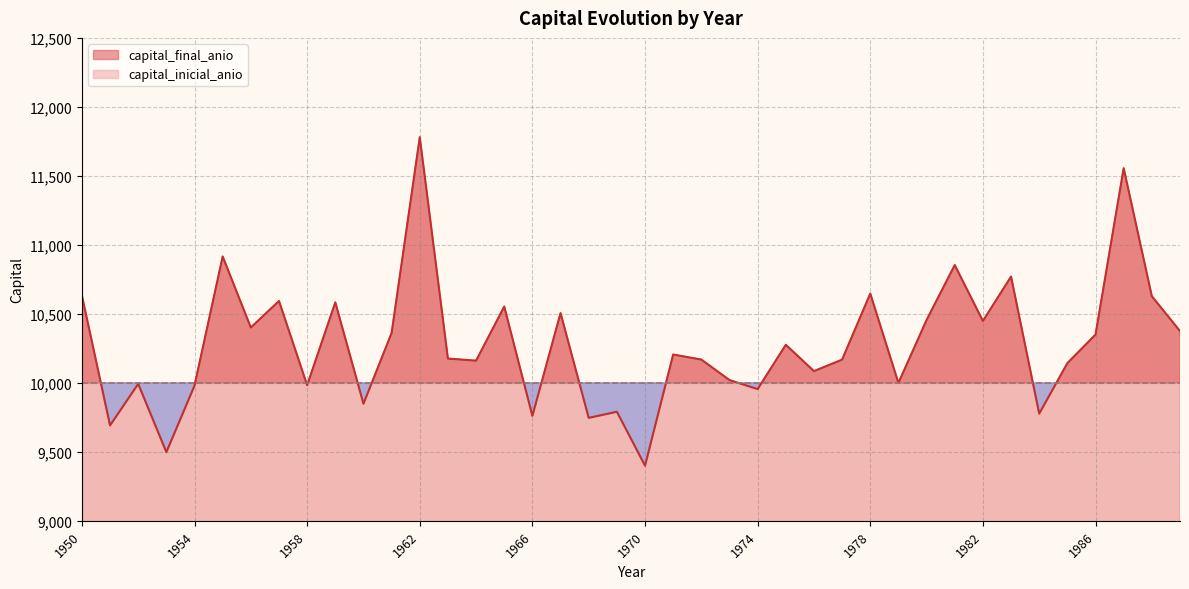

Rank the categories by value from lowest to highest.

1970, 1953, 1951, 1968, 1966, 1984, 1969, 1960, 1974, 1954, 1958, 1952, 1979, 1973, 1976, 1985, 1964, 1977, 1972, 1963, 1971, 1975, 1986, 1961, 1989, 1956, 1982, 1980, 1967, 1965, 1959, 1957, 1988, 1950, 1978, 1983, 1981, 1955, 1987, 1962